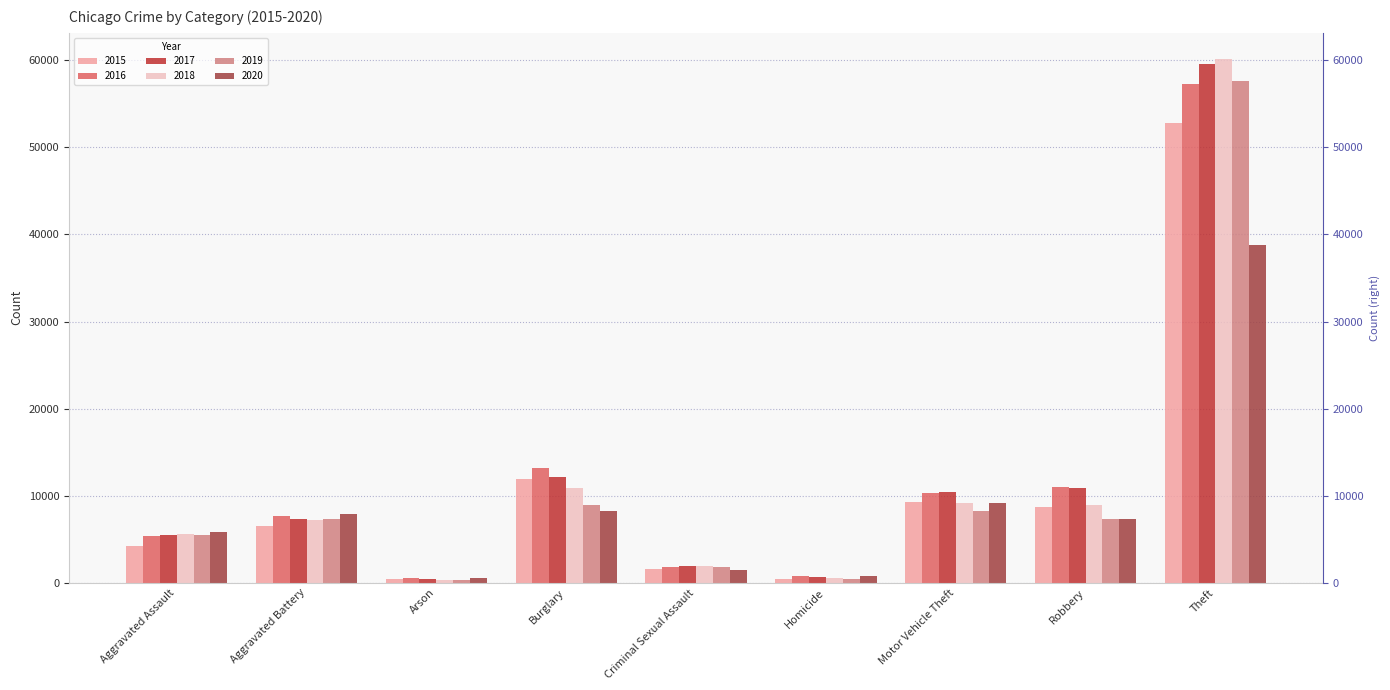

What value does the 2016 series have at Theft, to the nearest 100?

57300